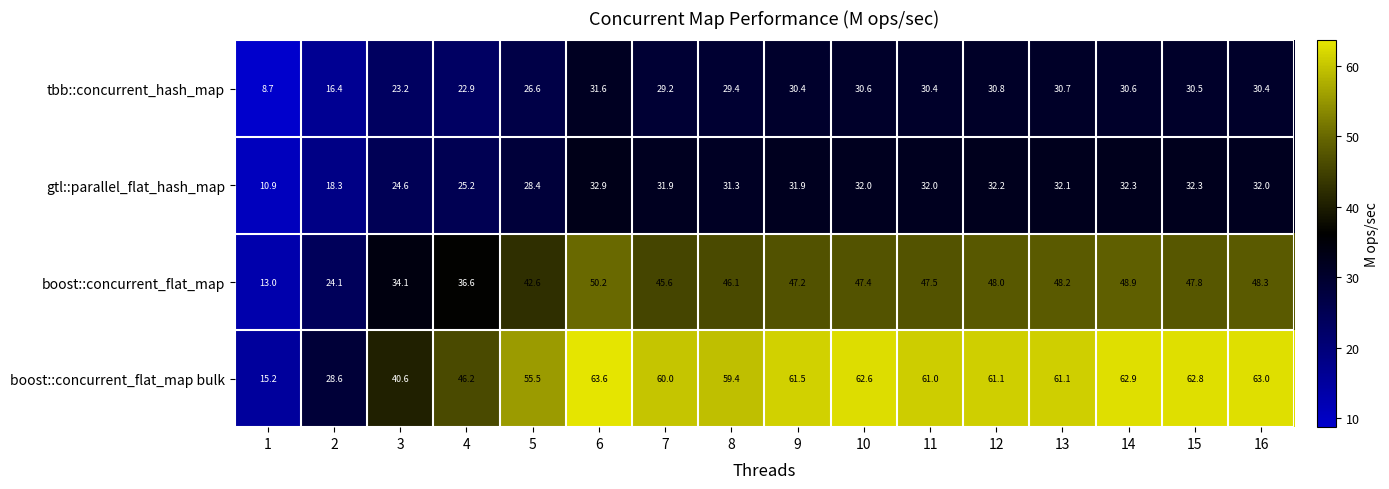

List the series in order of their peak value, highest first.

boost::concurrent_flat_map bulk, boost::concurrent_flat_map, gtl::parallel_flat_hash_map, tbb::concurrent_hash_map